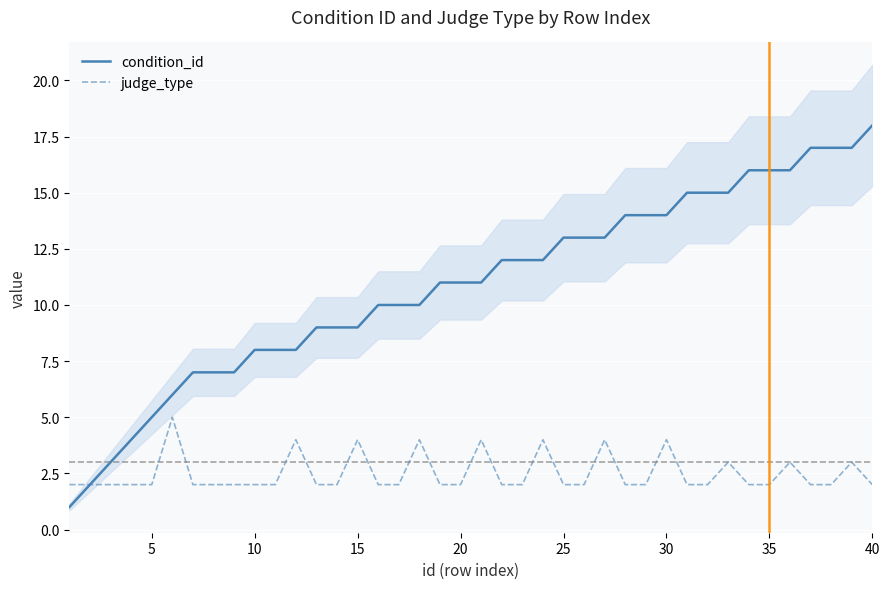

How many lines are shown in the chart?

2